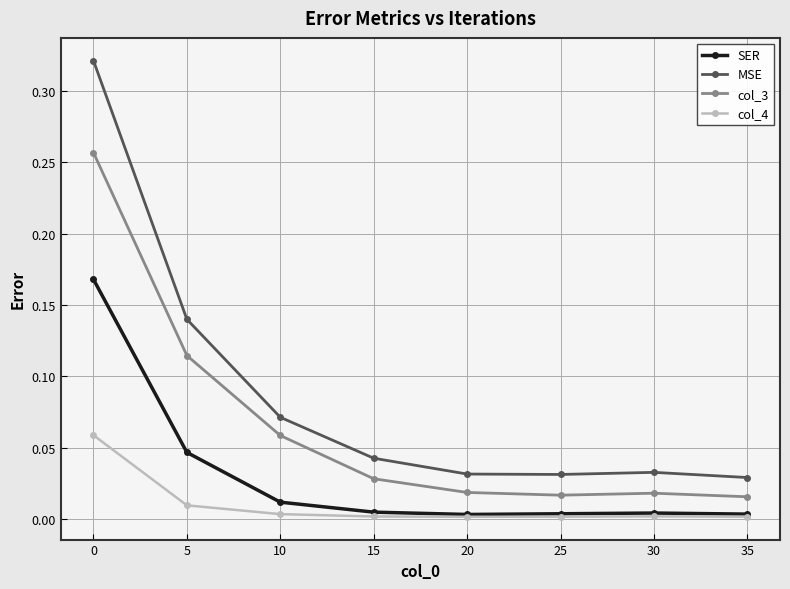

The value of MSE at 30 is 0.0. True or false?

True